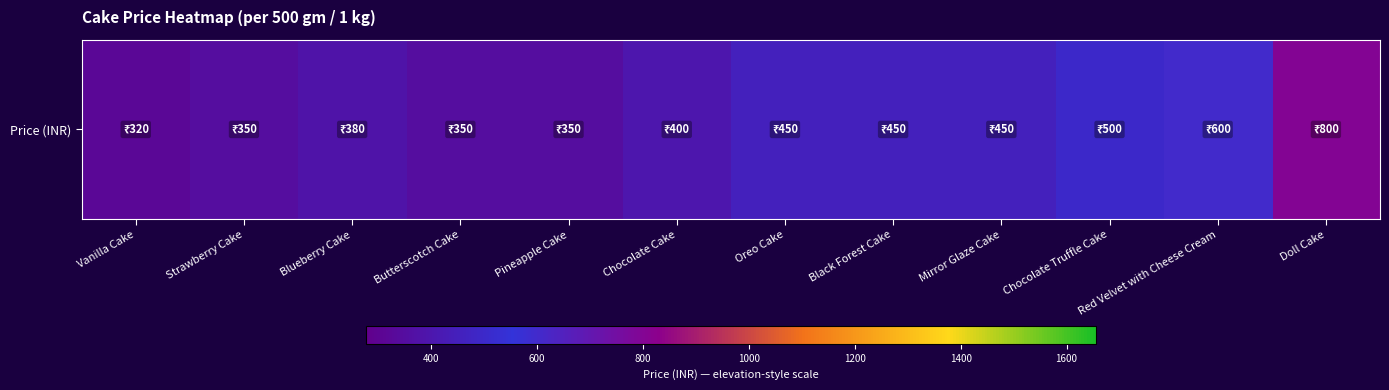

Reading left to right, what are all the values shown in this chart?

Vanilla Cake=320	Strawberry Cake=350	Blueberry Cake=380	Butterscotch Cake=350	Pineapple Cake=350	Chocolate Cake=400	Oreo Cake=450	Black Forest Cake=450	Mirror Glaze Cake=450	Chocolate Truffle Cake=500	Red Velvet with Cheese Cream=600	Doll Cake=800